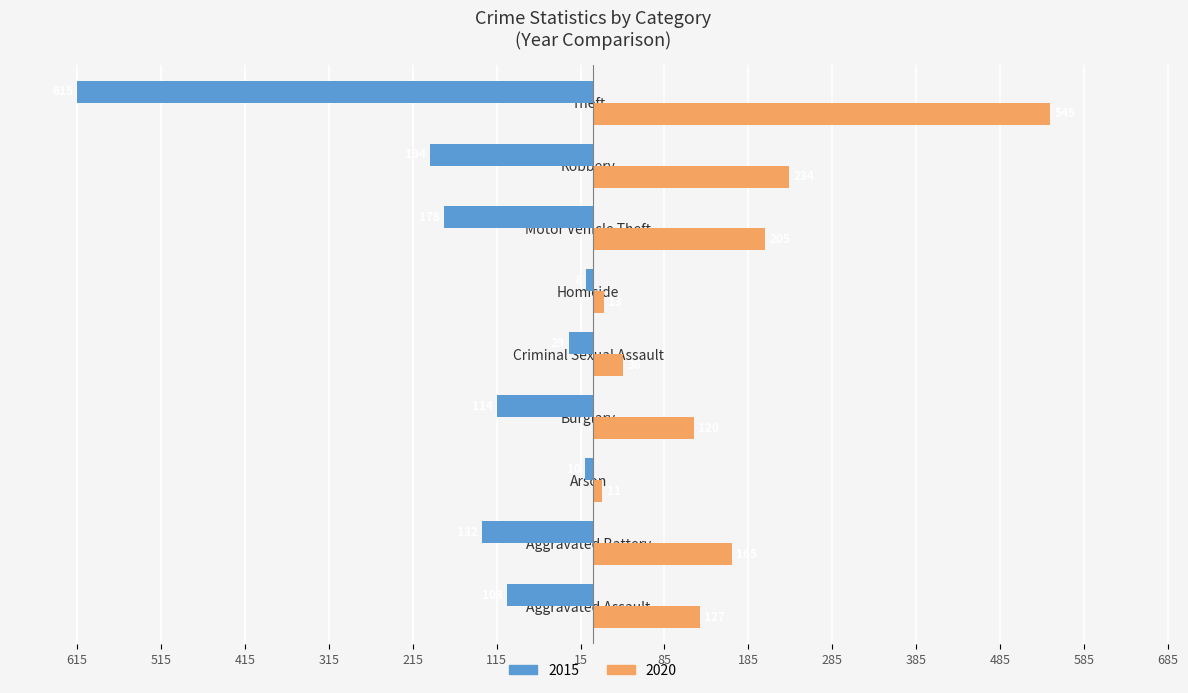

What are all the series names shown in the legend?

2015, 2020